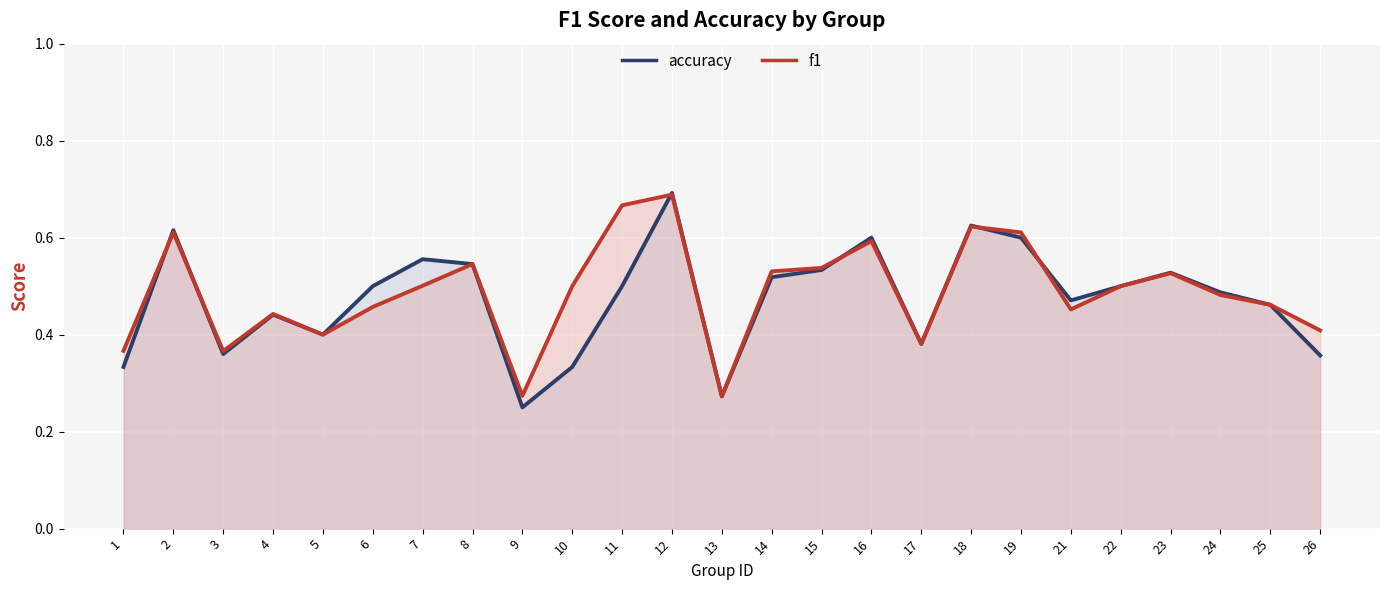

What are all the series names shown in the legend?

f1, accuracy